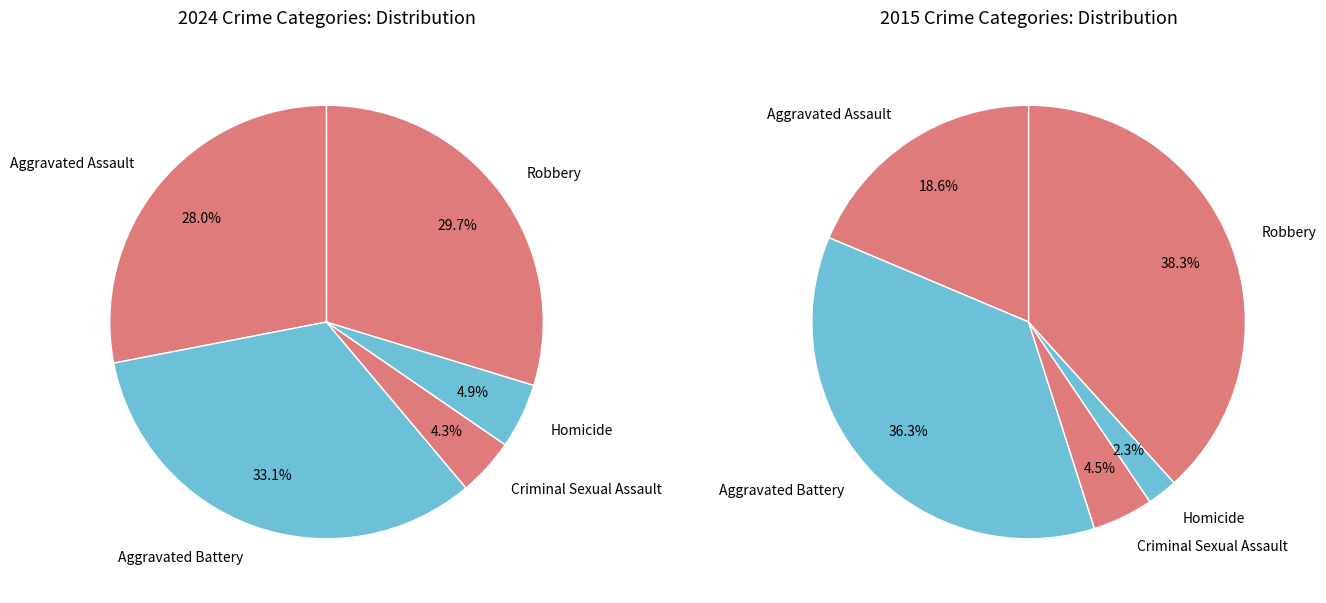

Does Aggravated Battery represent more than half of the total?

No